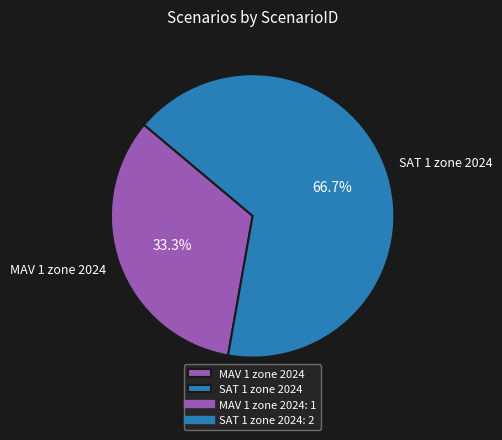

To the nearest percent, what is the difference between the MAV 1 zone 2024 and SAT 1 zone 2024 slice percentages?

33%